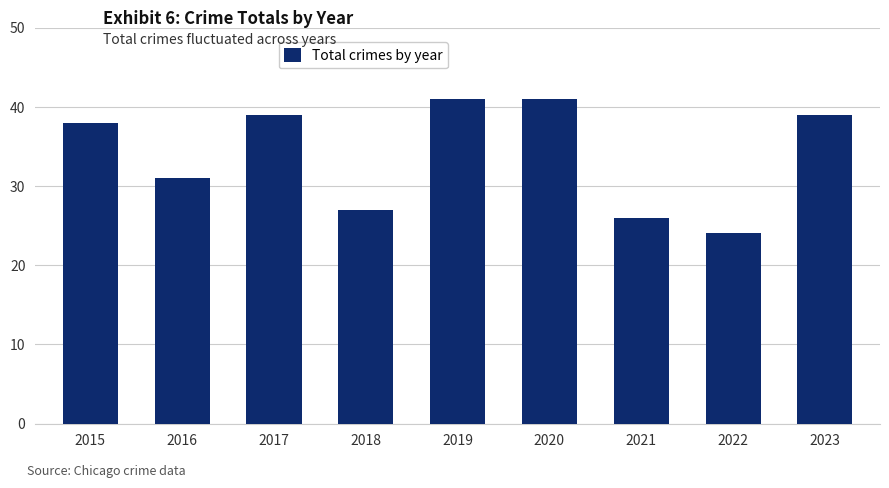

The value at 2015 is 8. True or false?

False